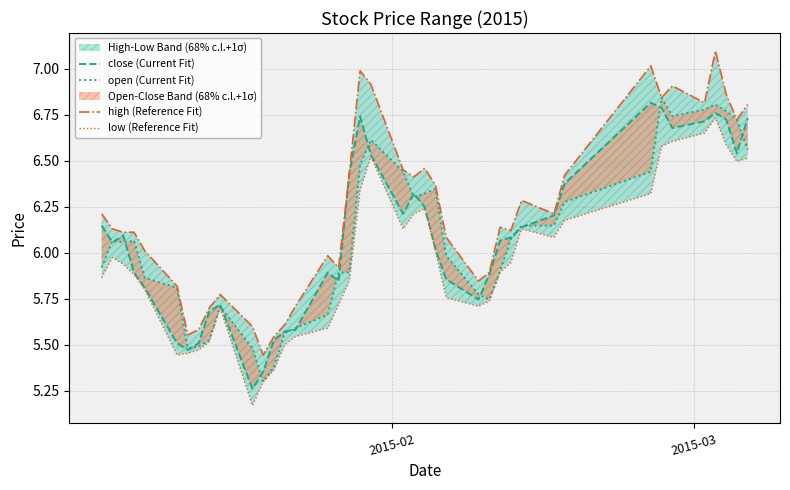

True or false: open (Current Fit) and close (Current Fit) intersect in this chart.

True